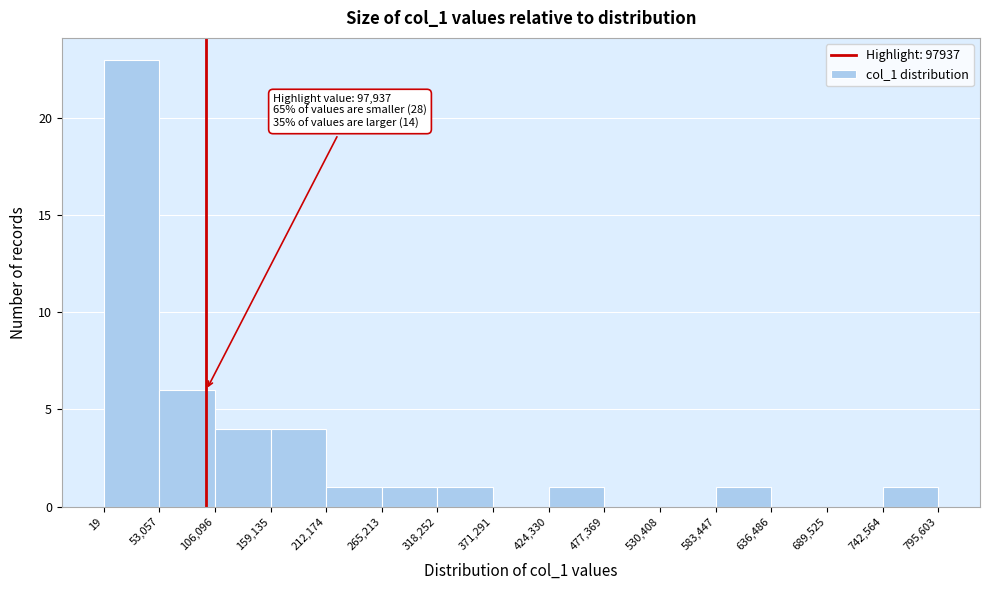

Over which range of the x-axis is the bar tallest?

19 to 53,057